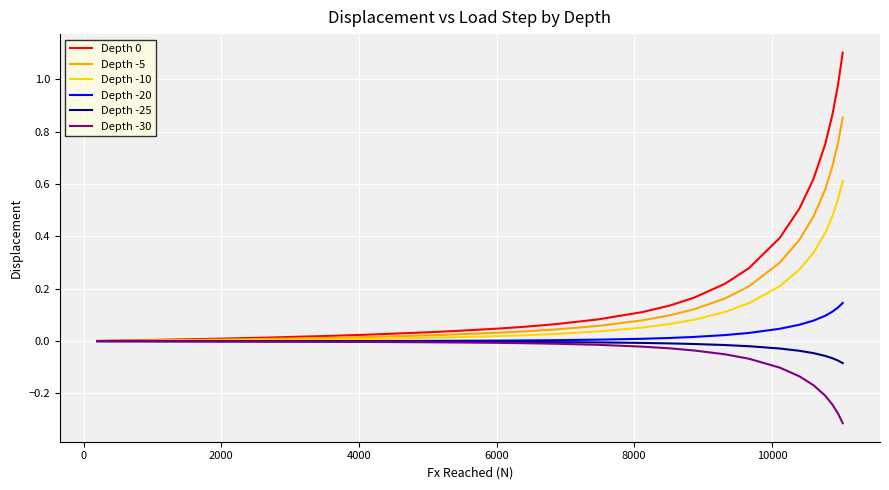

How many lines are shown in the chart?

6